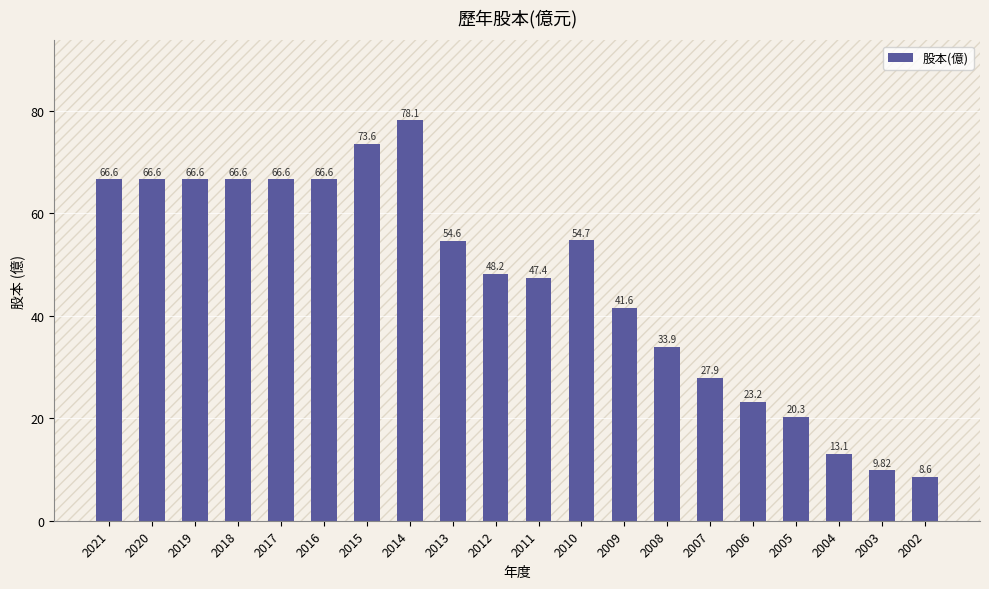

How many bars are there in total?

20